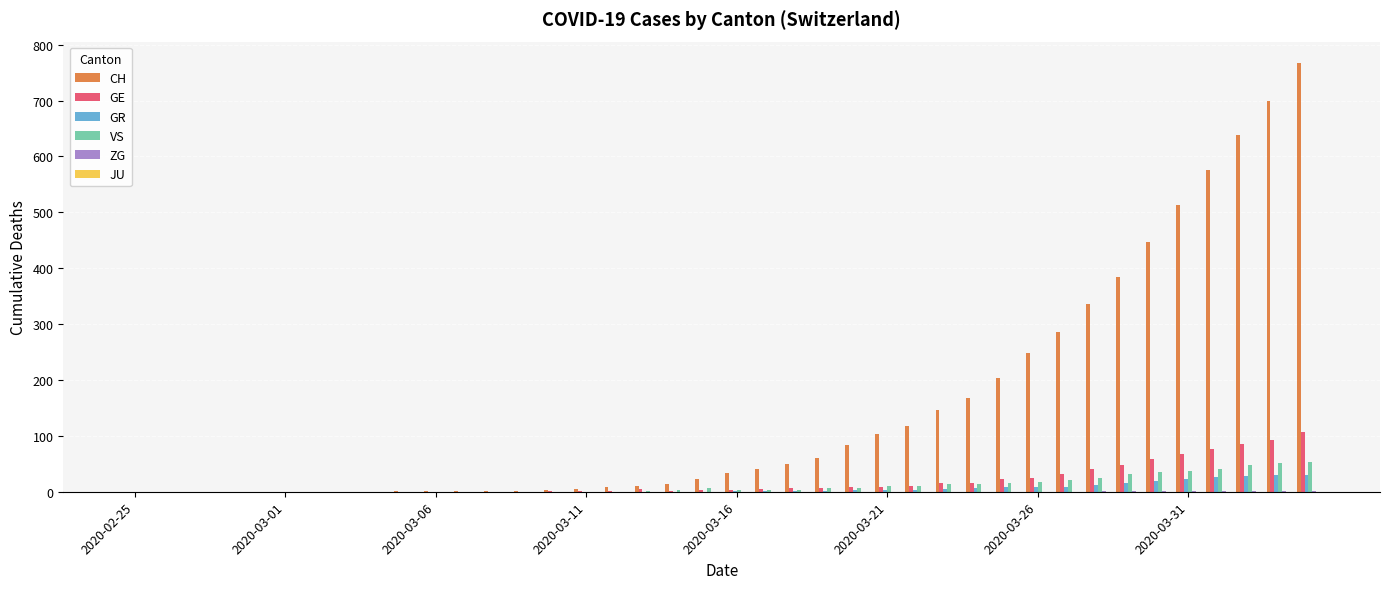

Which series has the largest total across all categories?

CH